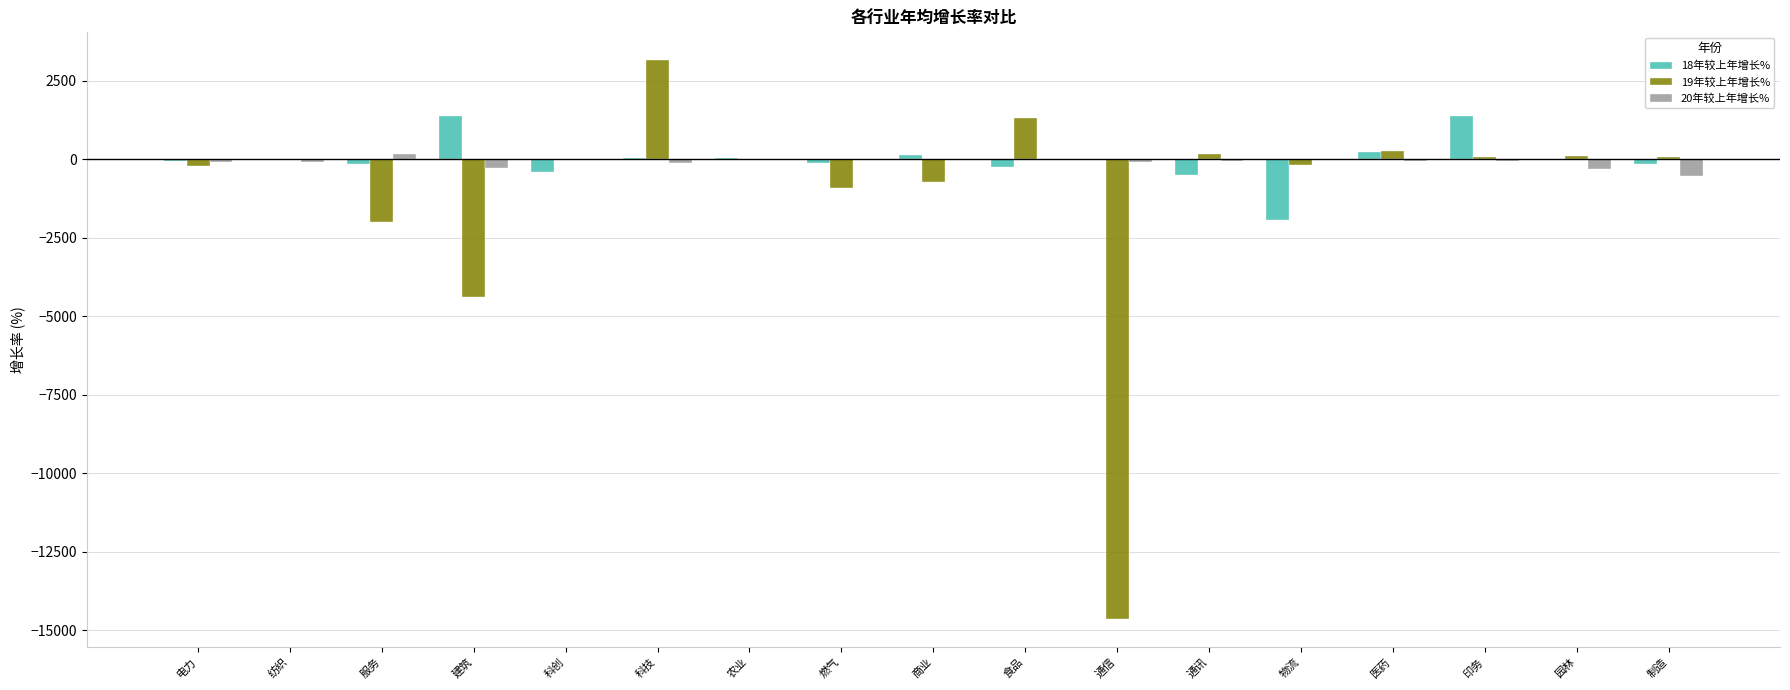

Which series changed the most between 纺织 and 科技?

19年较上年增长%